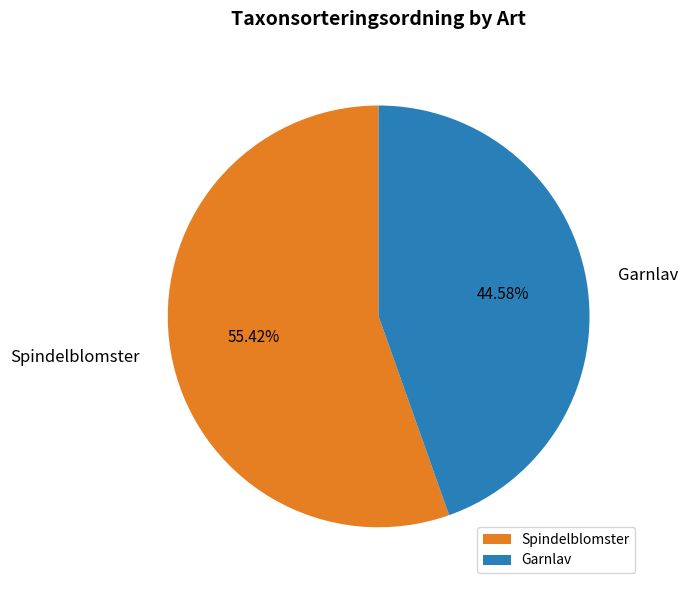

To the nearest percent, what is the combined percentage of Garnlav and Spindelblomster?

100%